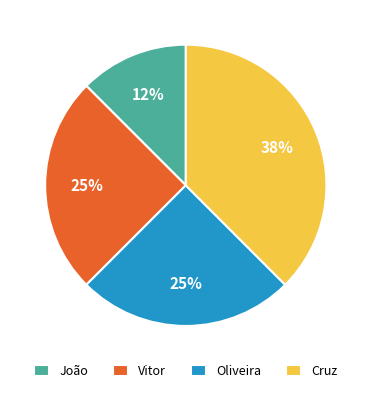

Is it true that João is 6% of the pie?

False